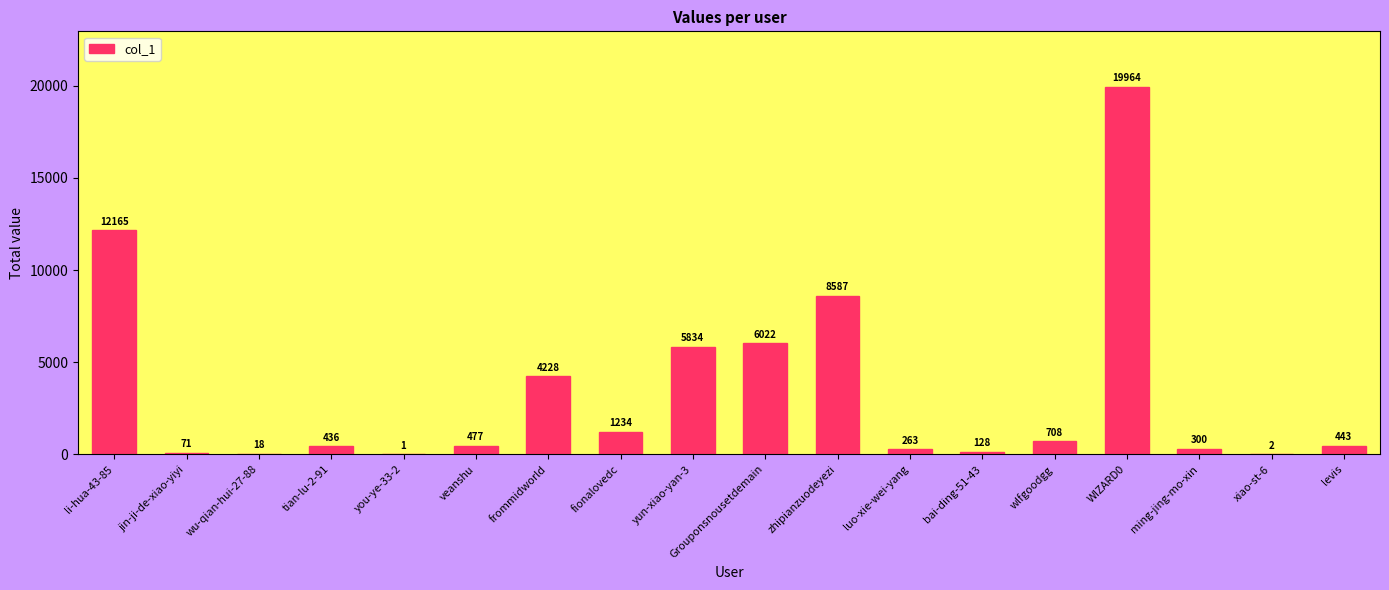

Where is the data nearest to the value 9982?

zhipianzuodeyezi